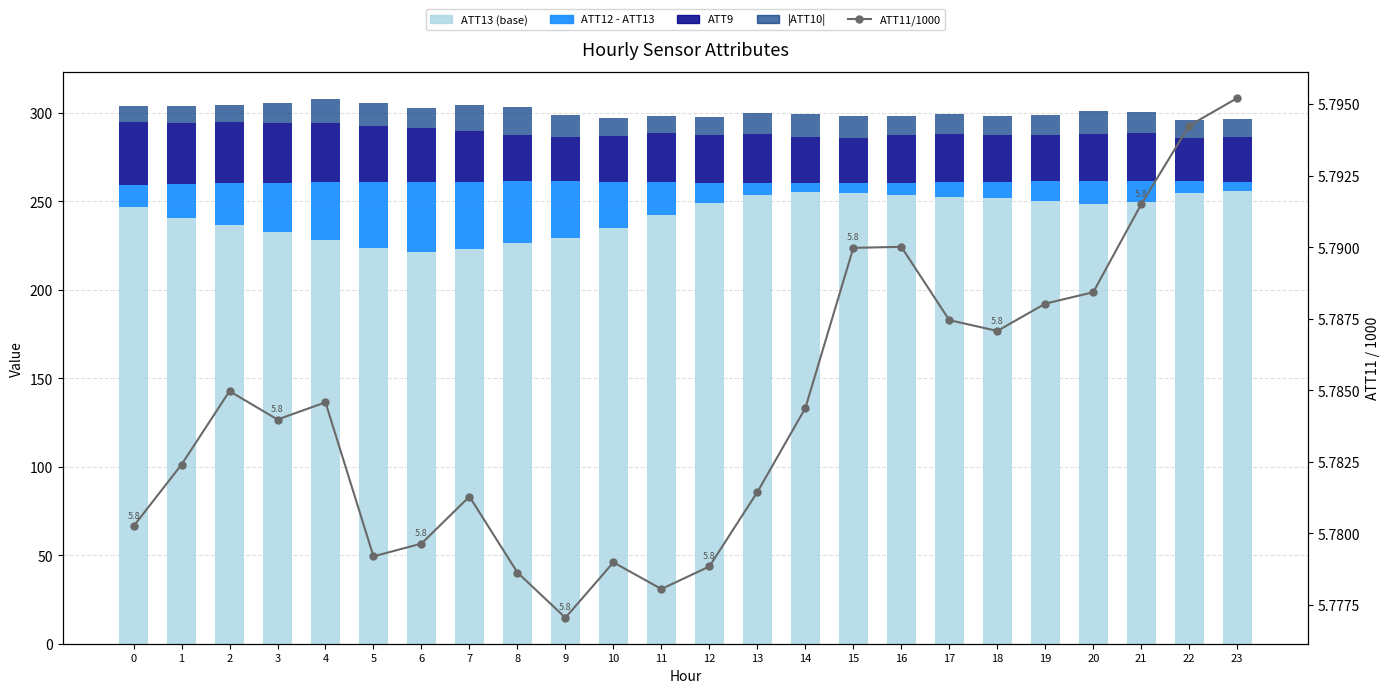

Rank the series at 4 from highest to lowest value.

ATT13 (light), ATT9 (top), ATT12 - ATT13, ATT10 abs, ATT11 (scaled)